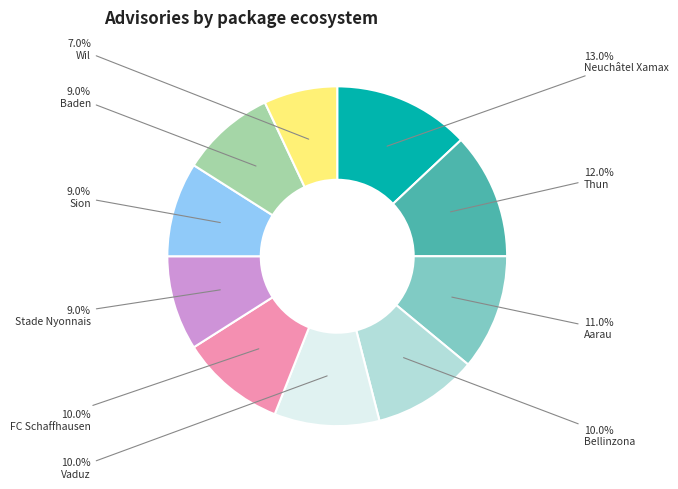

To the nearest percent, what percentage of the pie is Wil?

7%